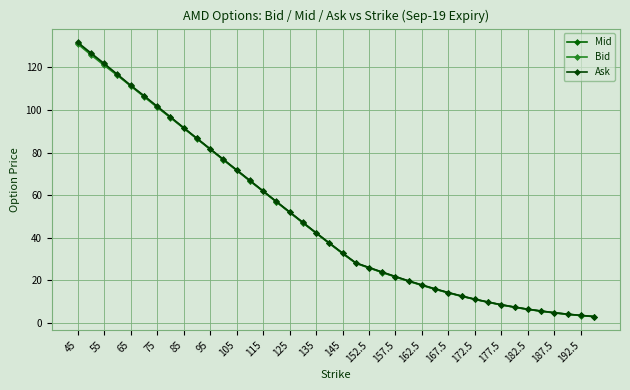

Does the chart have visible grid lines?

Yes